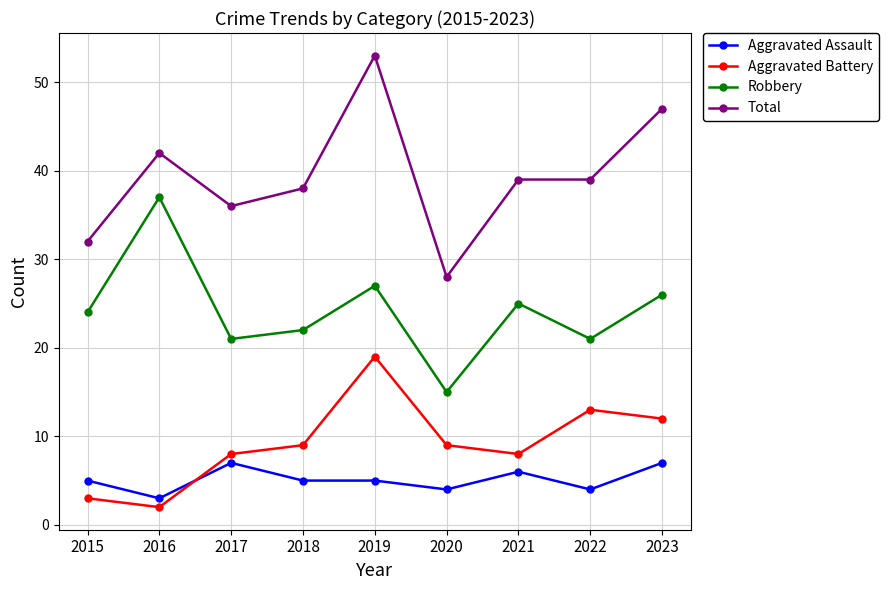

Reading left to right, list all the values displayed in this chart.

Aggravated Assault: 5	3	7	5	5	4	6	4	7
Aggravated Battery: 3	2	8	9	19	9	8	13	12
Robbery: 24	37	21	22	27	15	25	21	26
Total: 32	42	36	38	53	28	39	39	47